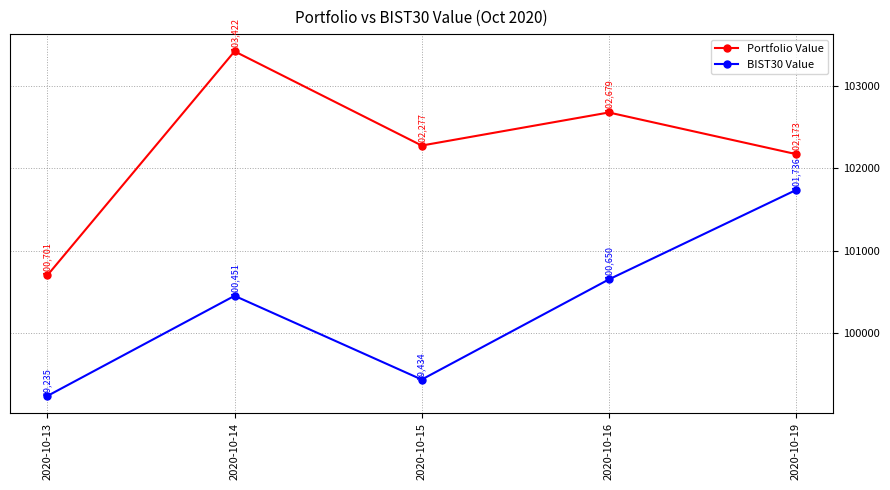

At which category does BIST30 Value reach its first local peak?

2020-10-14